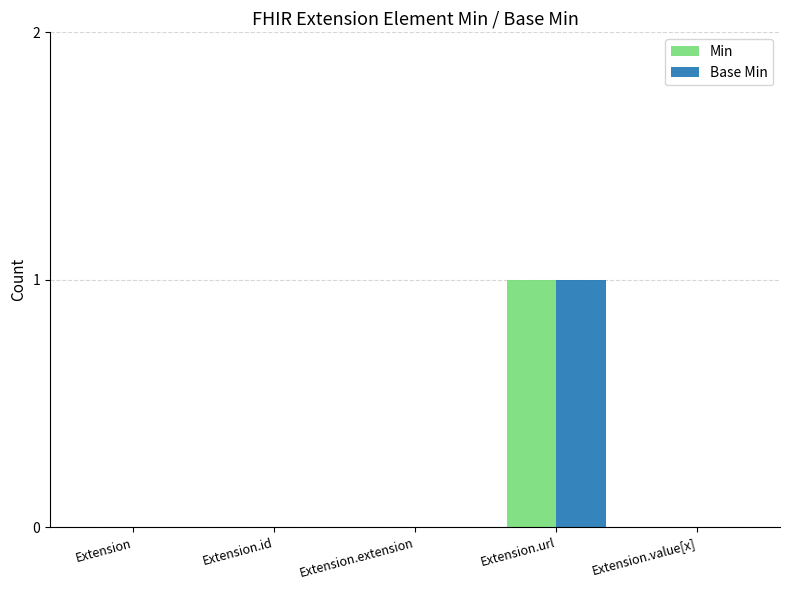

The Base Min series shows 0 at Extension.value[x]. True or false?

True